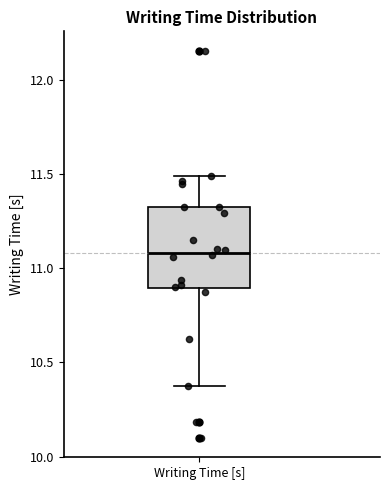

Read this box plot against the y-axis: the position of the median line, the range covered by the box, and the ends of both whiskers. The values are not printed on the chart, so give them approximately, as read against the axis.

median 11.1, box 10.9 to 11.3, whiskers 10.4 to 11.5